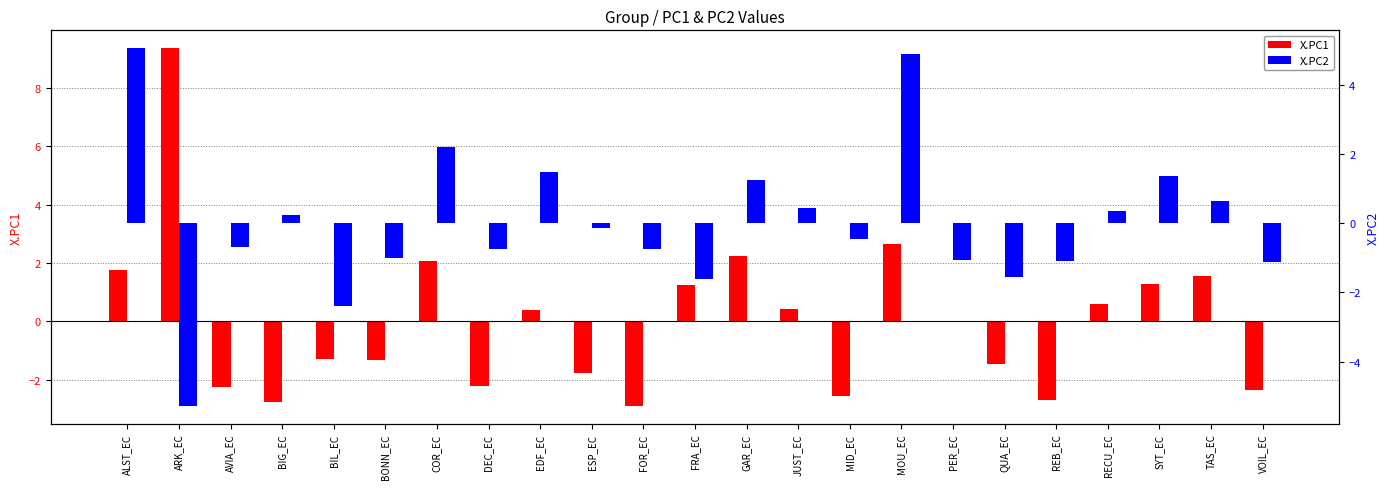

The X.PC2 series shows -1.7 at REB_EC. True or false?

False